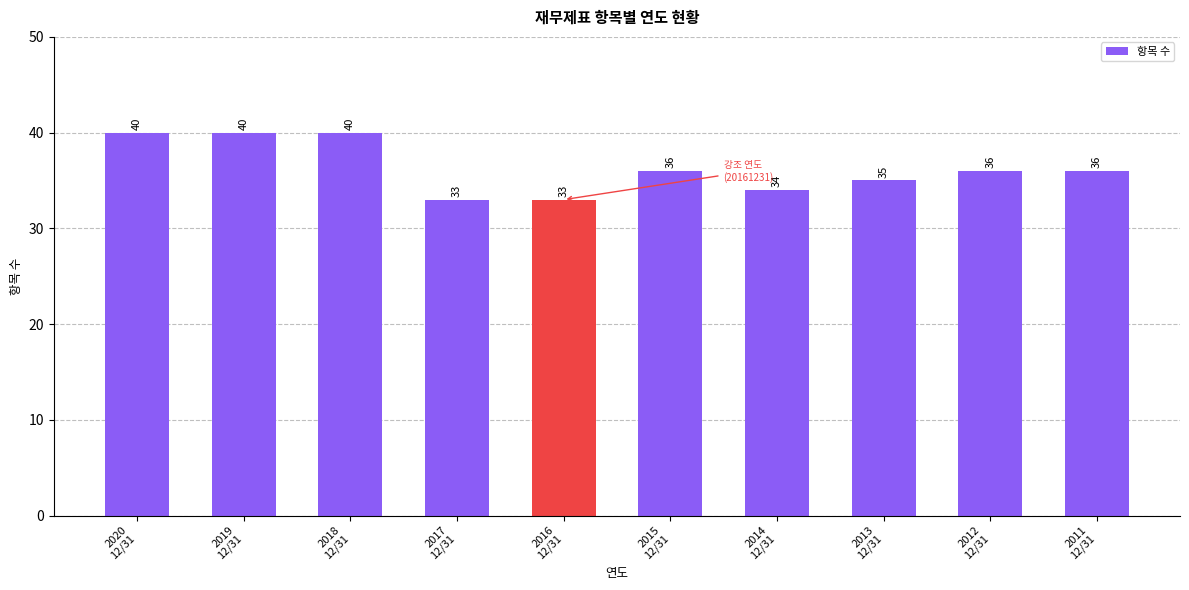

What is the smallest value displayed?

33